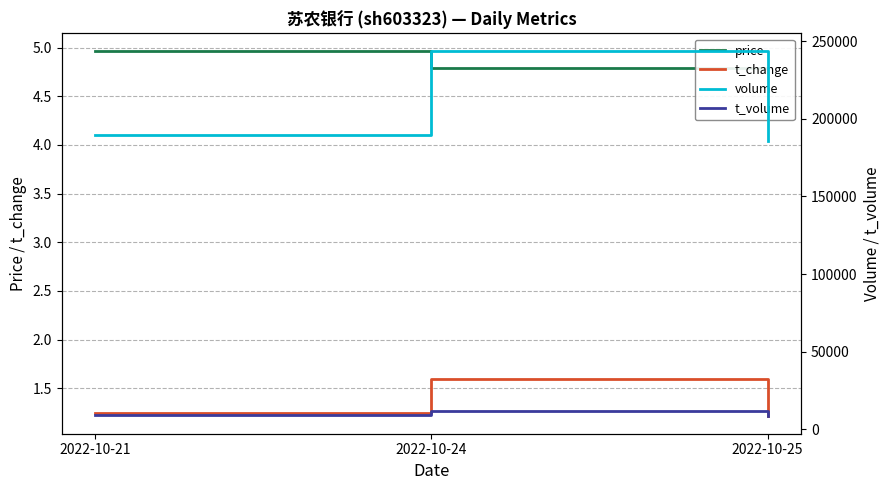

What is the difference between the maximum and minimum values in the price series?

0.2